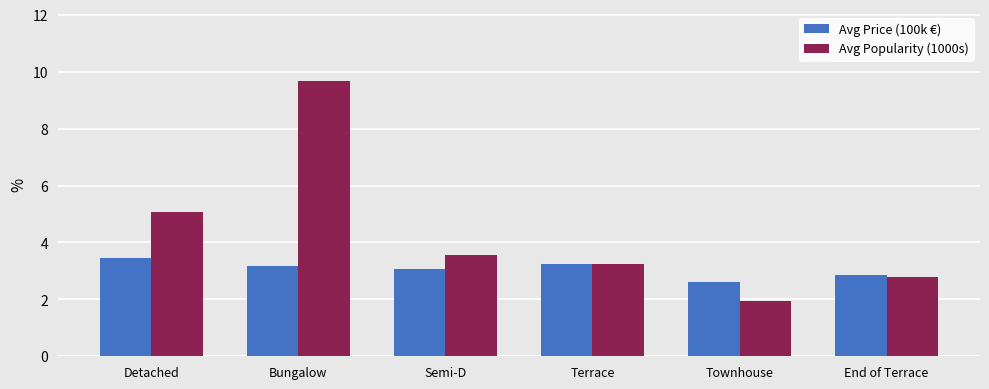

How many values in the Avg Price (100k €) series are below 3?

2